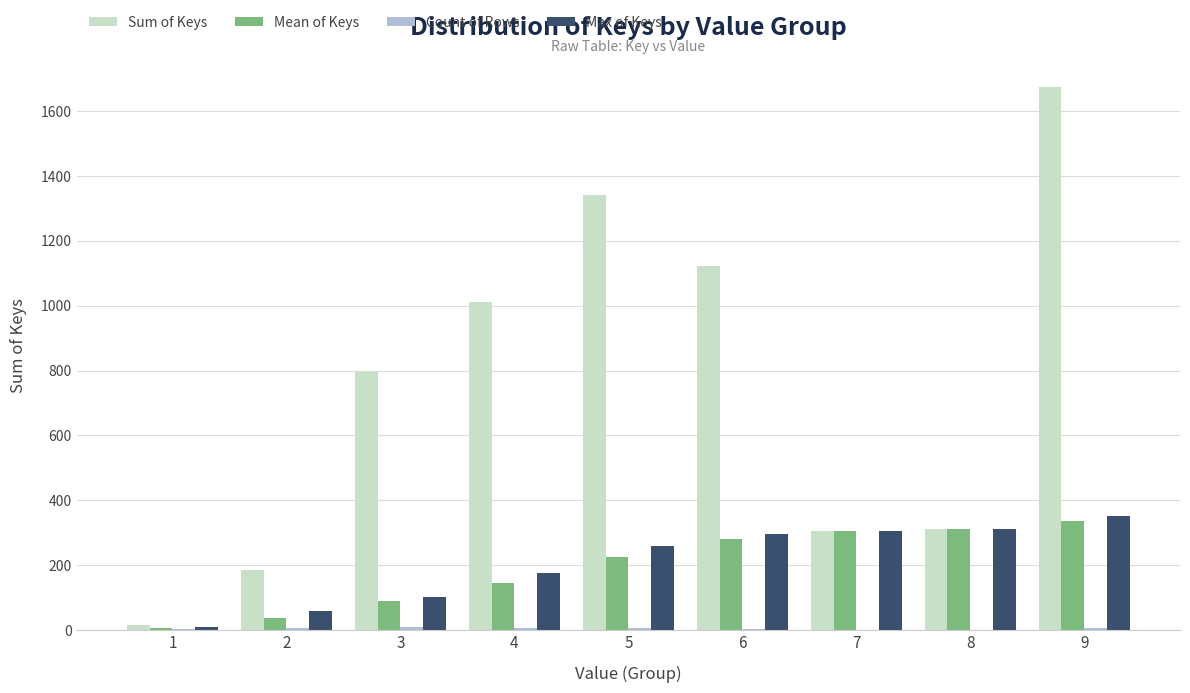

Which series has the largest total across all categories?

Sum of Keys